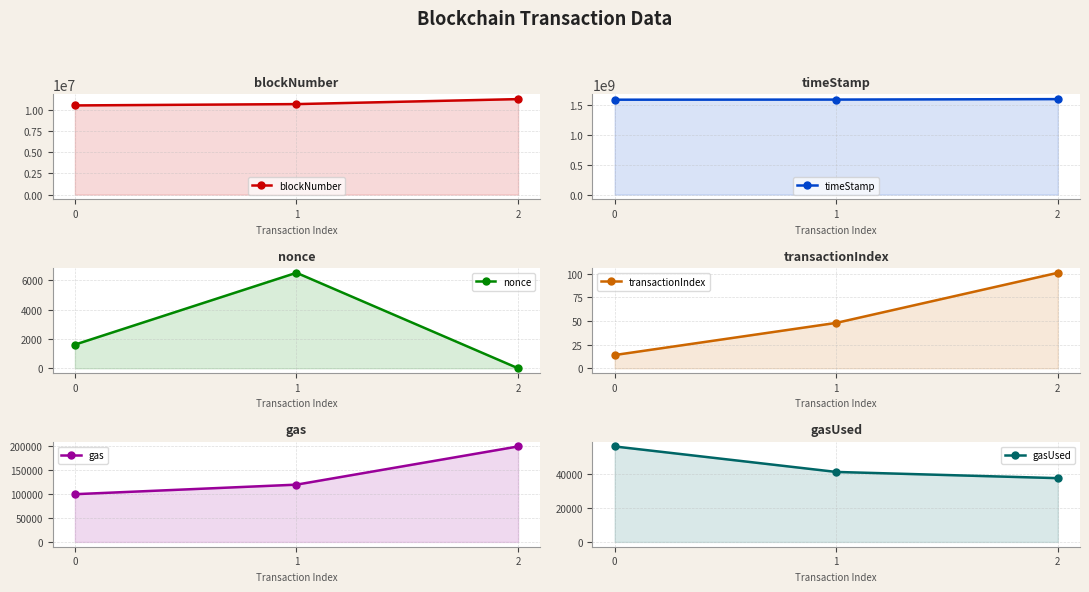

True or false: timeStamp has a value of 567779082 at 0.

False